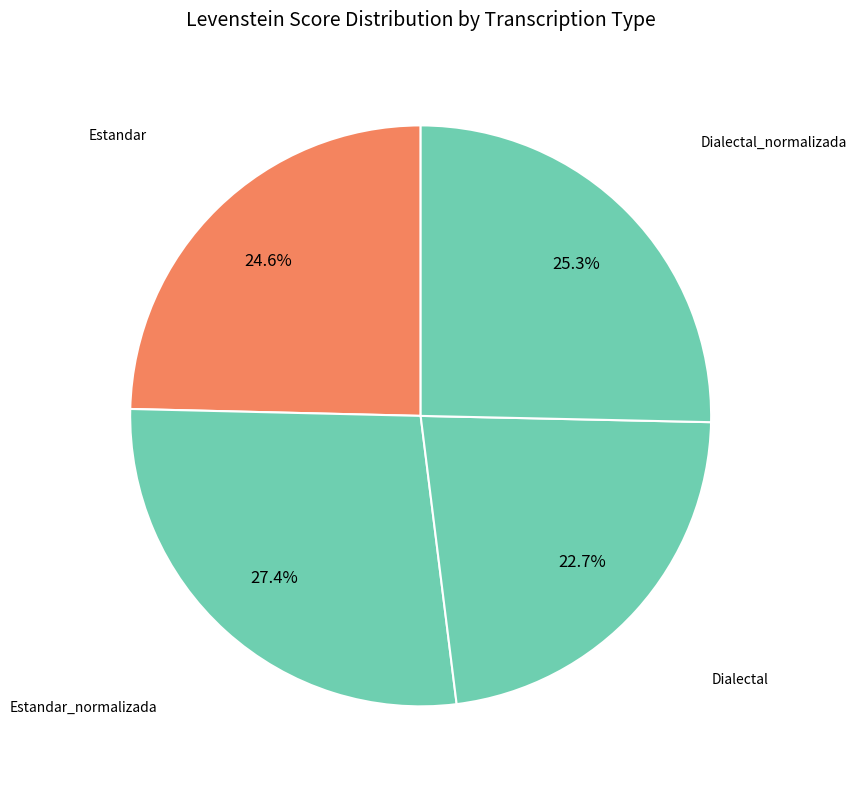

Rank the categories by value from highest to lowest.

Estandar_normalizada, Dialectal_normalizada, Estandar, Dialectal